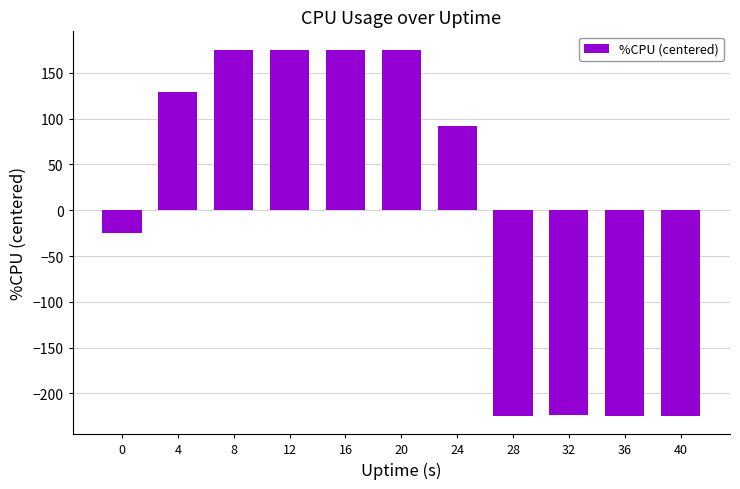

Is it true that the value at 16 is 114.6?

False